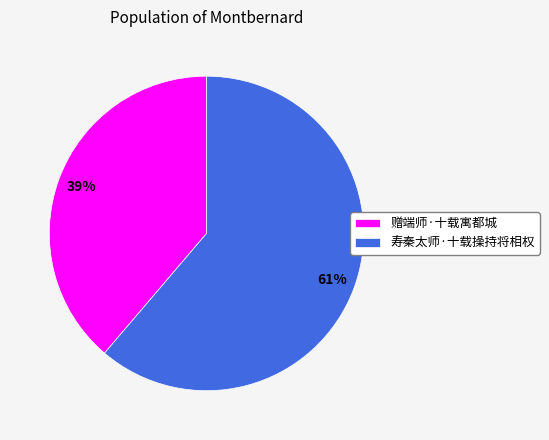

How many segments does this pie chart have?

2